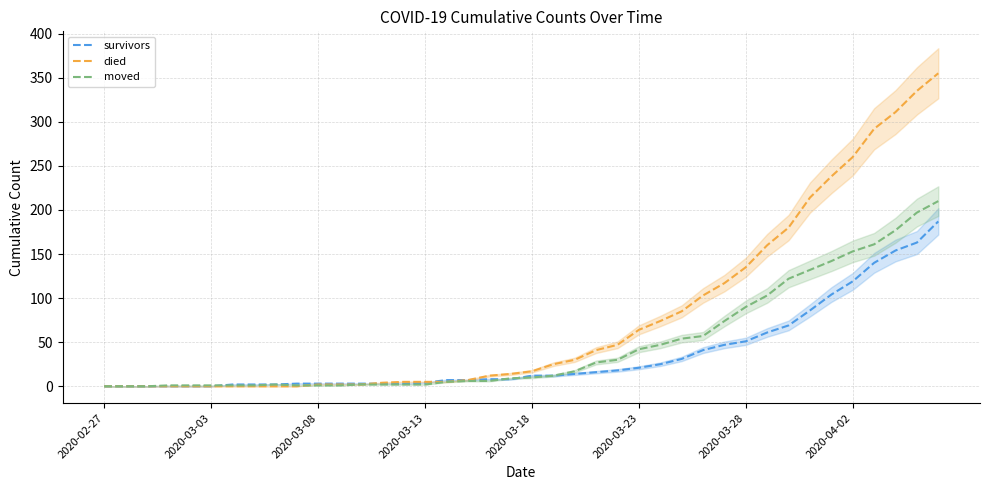

What is the difference between the maximum and minimum values in the moved series?

210